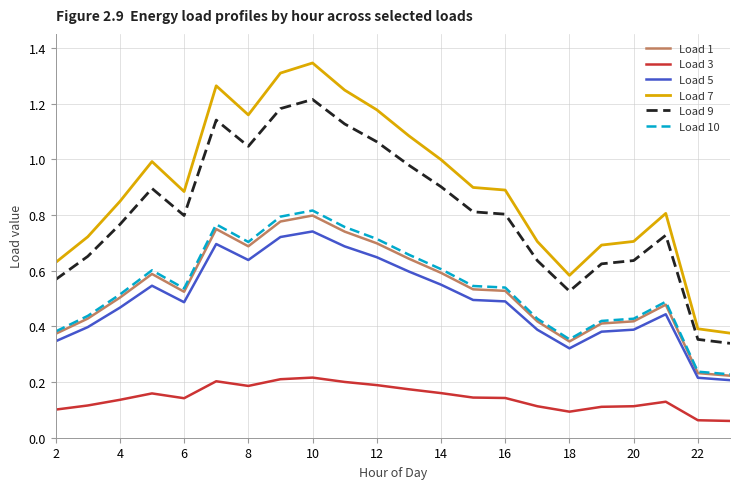

Which series has the widest spread of values?

Load 7